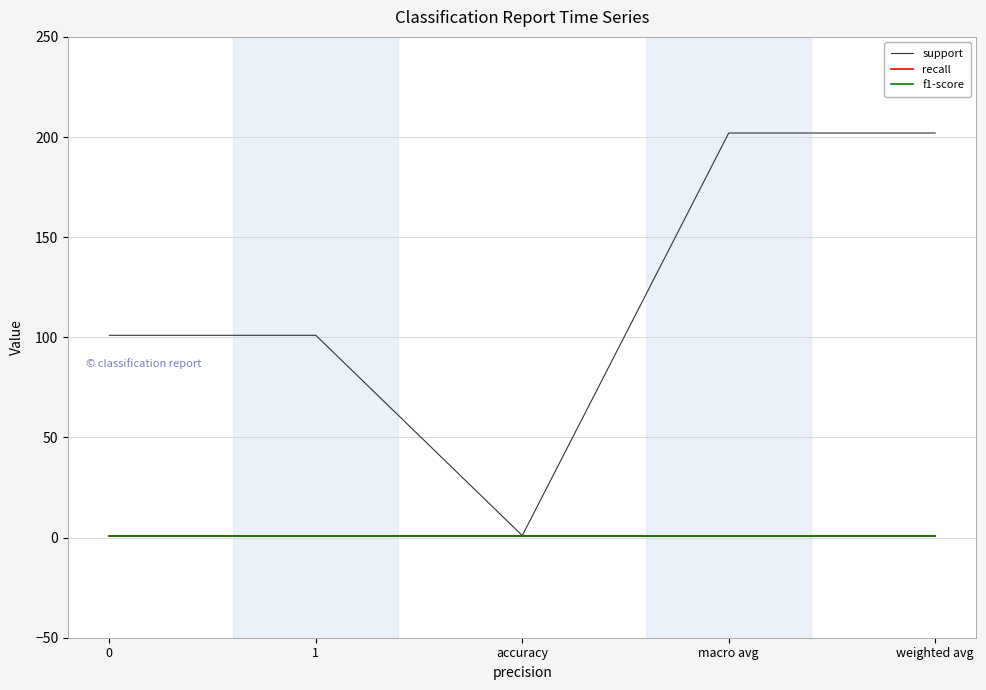

Does the chart display data point markers on the line(s)?

No